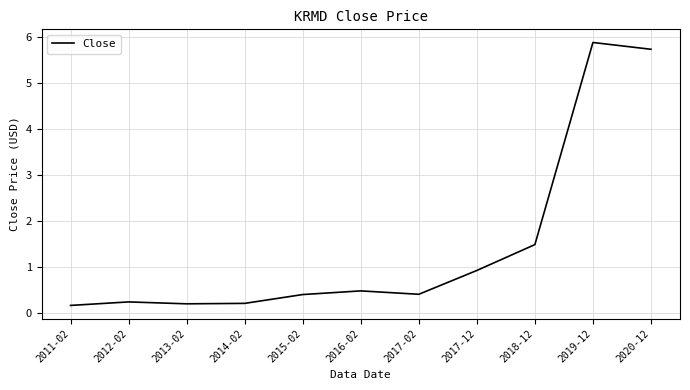

What is the change in value from 2017-02 to 2019-12?

+5.5